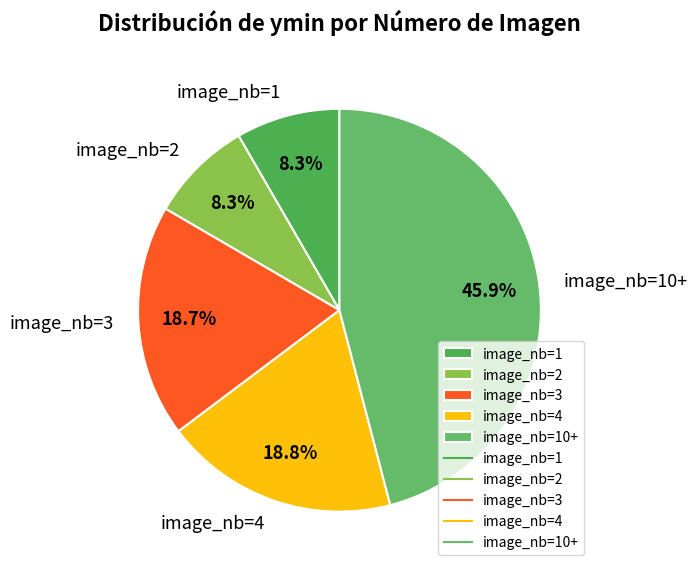

Which has a higher value, image_nb=4 or image_nb=2?

image_nb=4